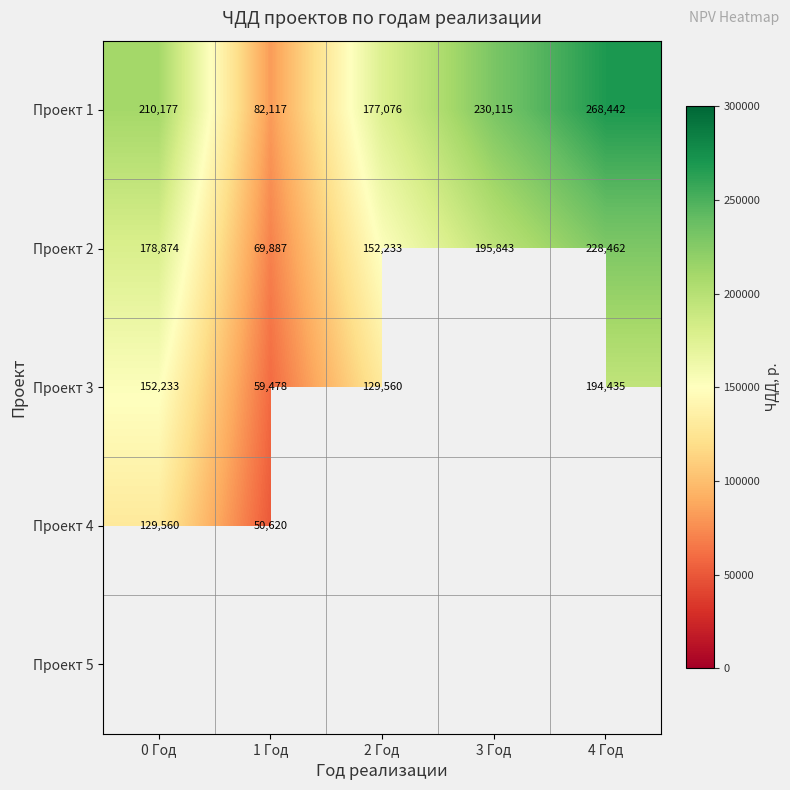

Between 2 Год and 4 Год, which is larger?

4 Год